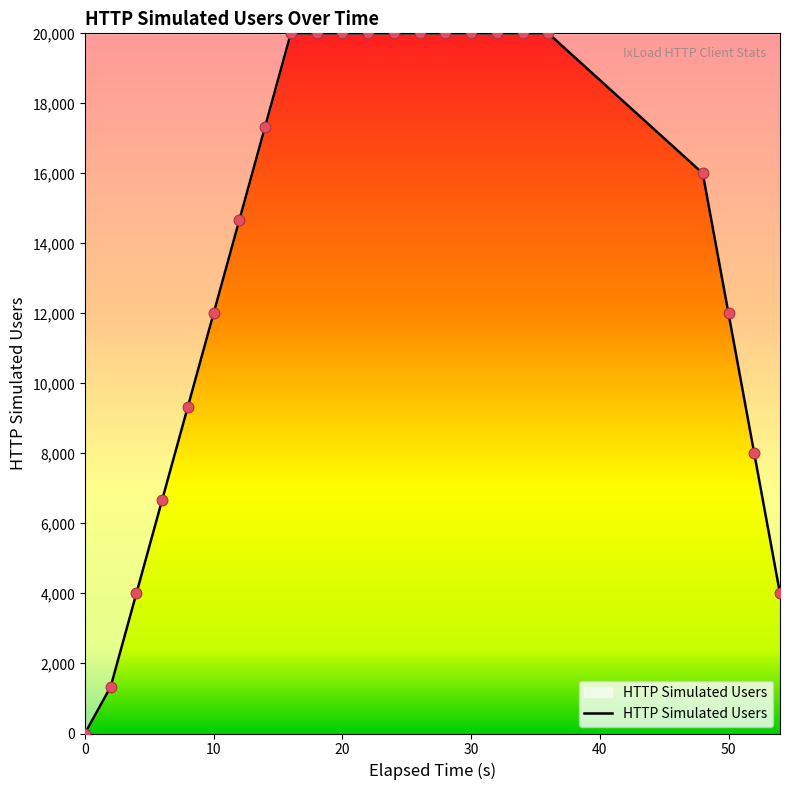

What is the difference between the maximum and minimum values?

20000